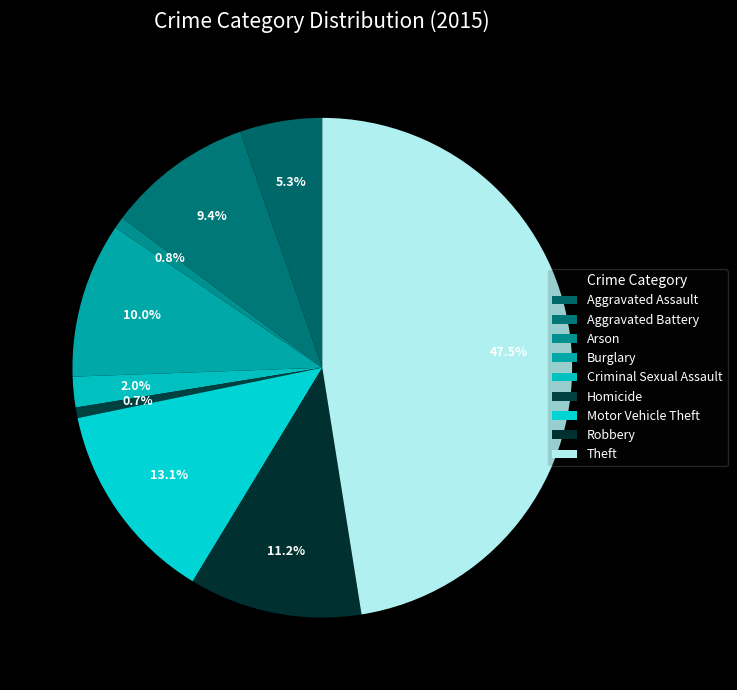

Does any single category account for the majority?

No